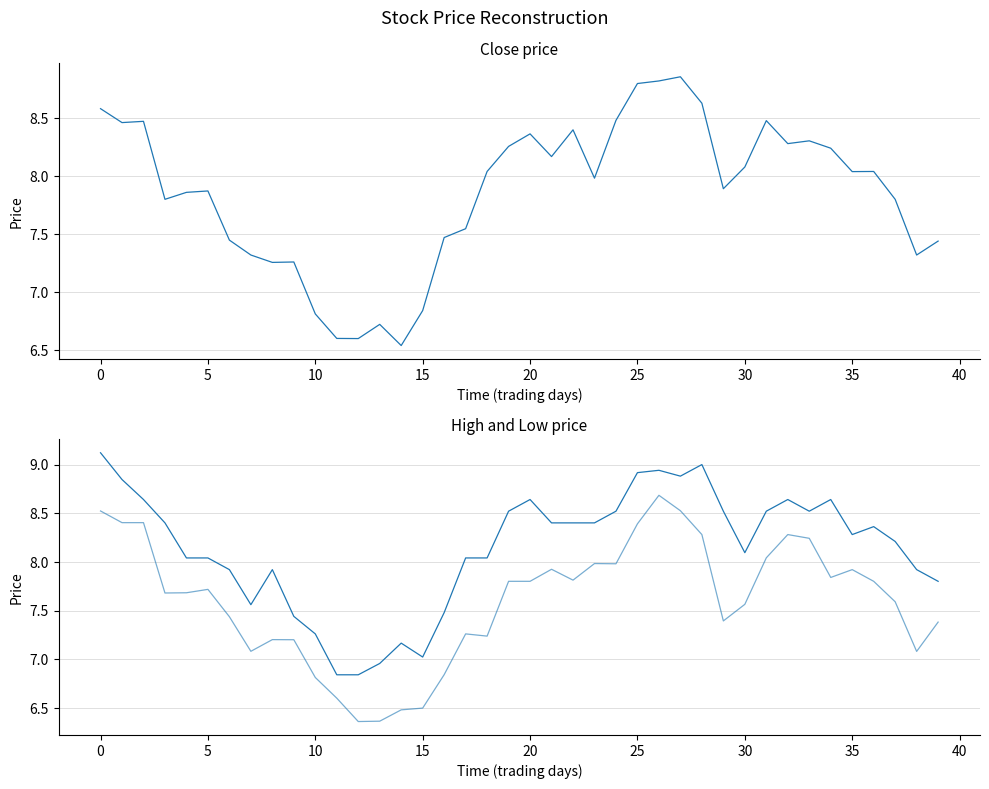

Which category has the highest value in the low series?

26